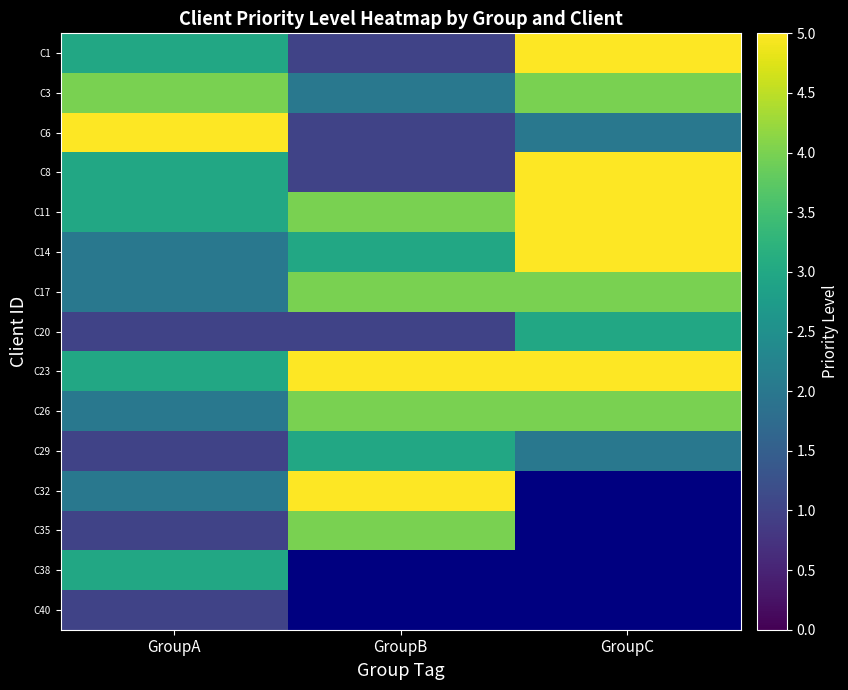

What is the difference between the maximum and minimum values in the C1 series?

4.0